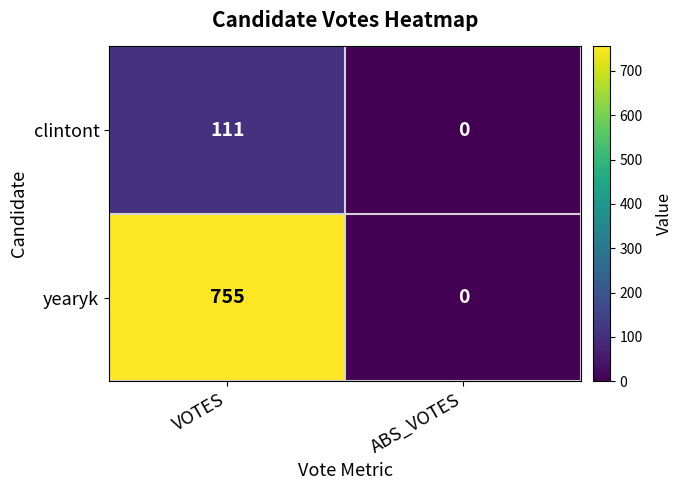

What is the average value of the clintont series?

56